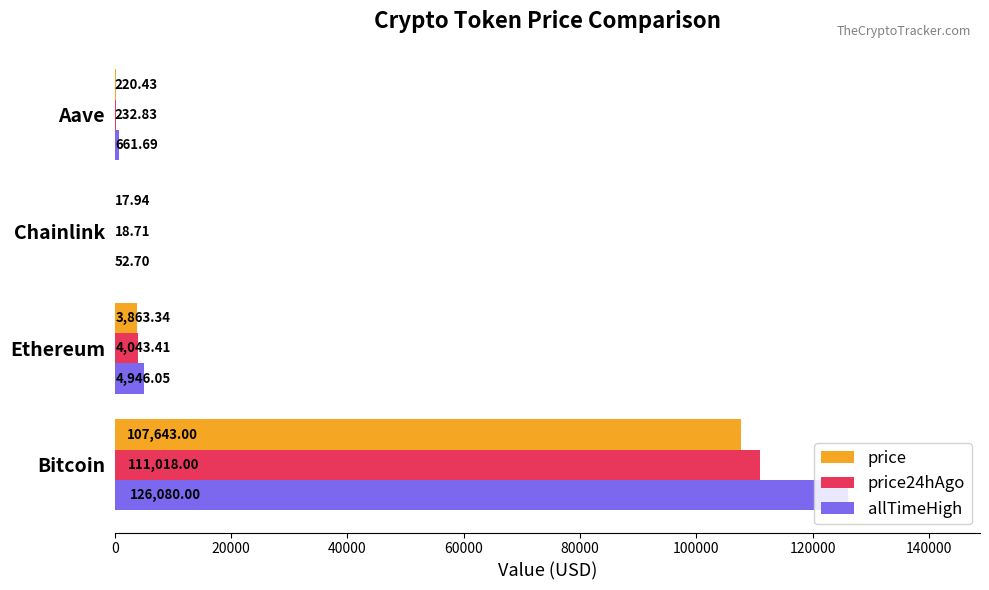

Which category has the highest value across all series?

Bitcoin